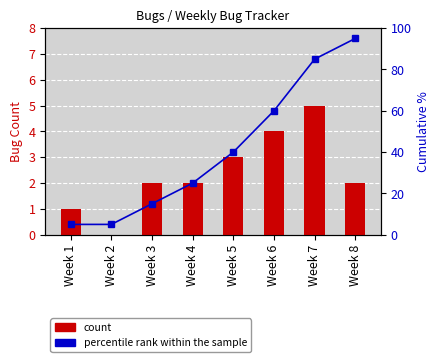

How many data points in percentile rank within the sample are above 40?

3